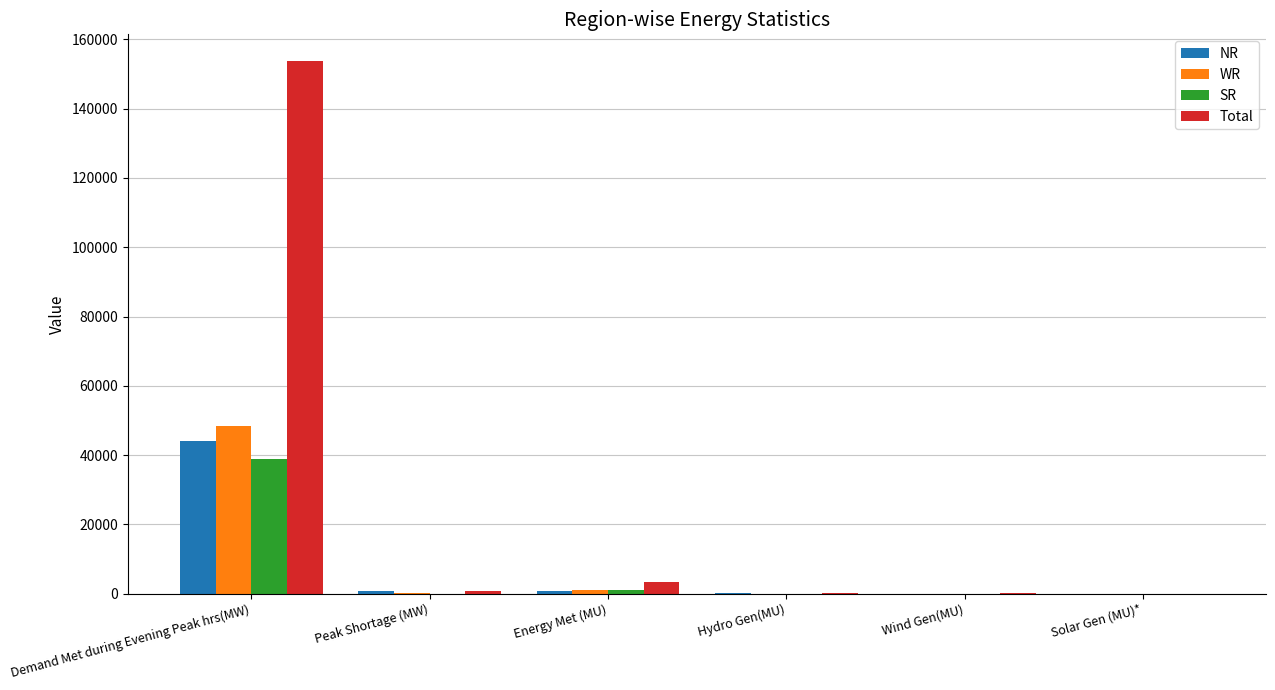

Is it true that SR equals 39021.0 at Demand Met during Evening Peak hrs(MW)?

True